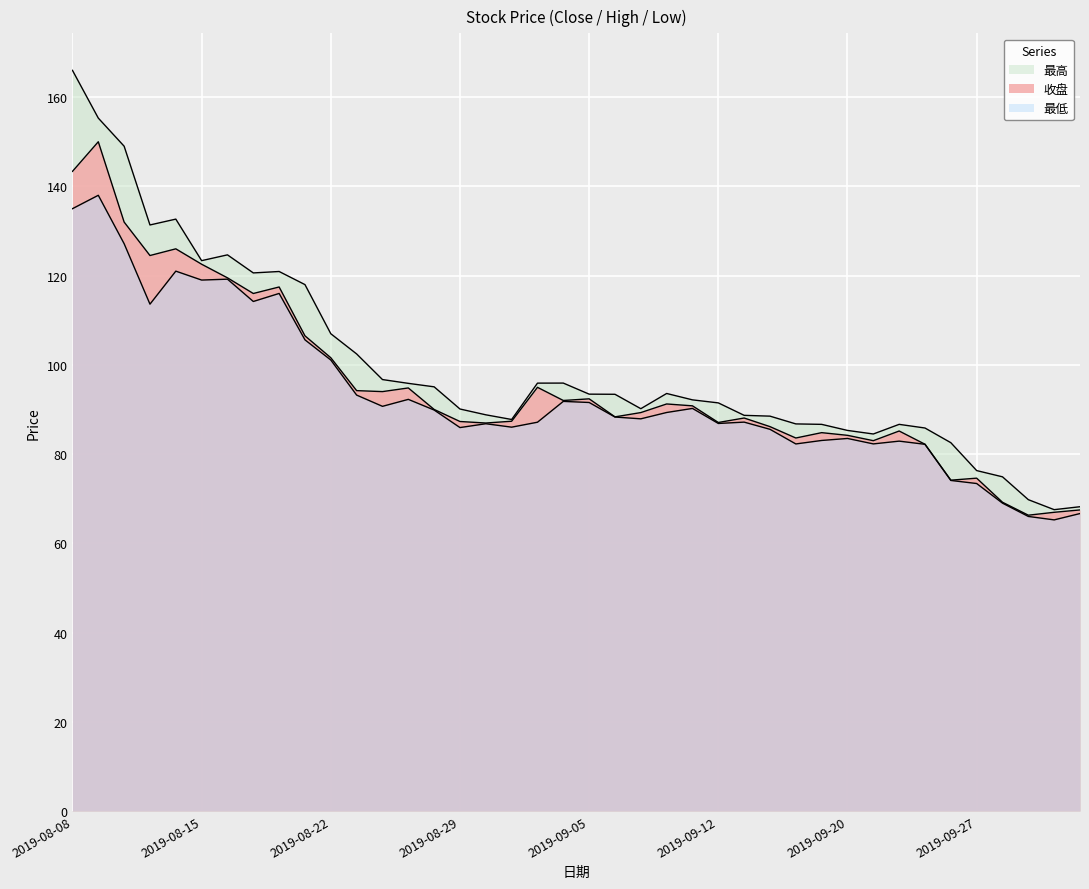

How many lines are shown in the chart?

3